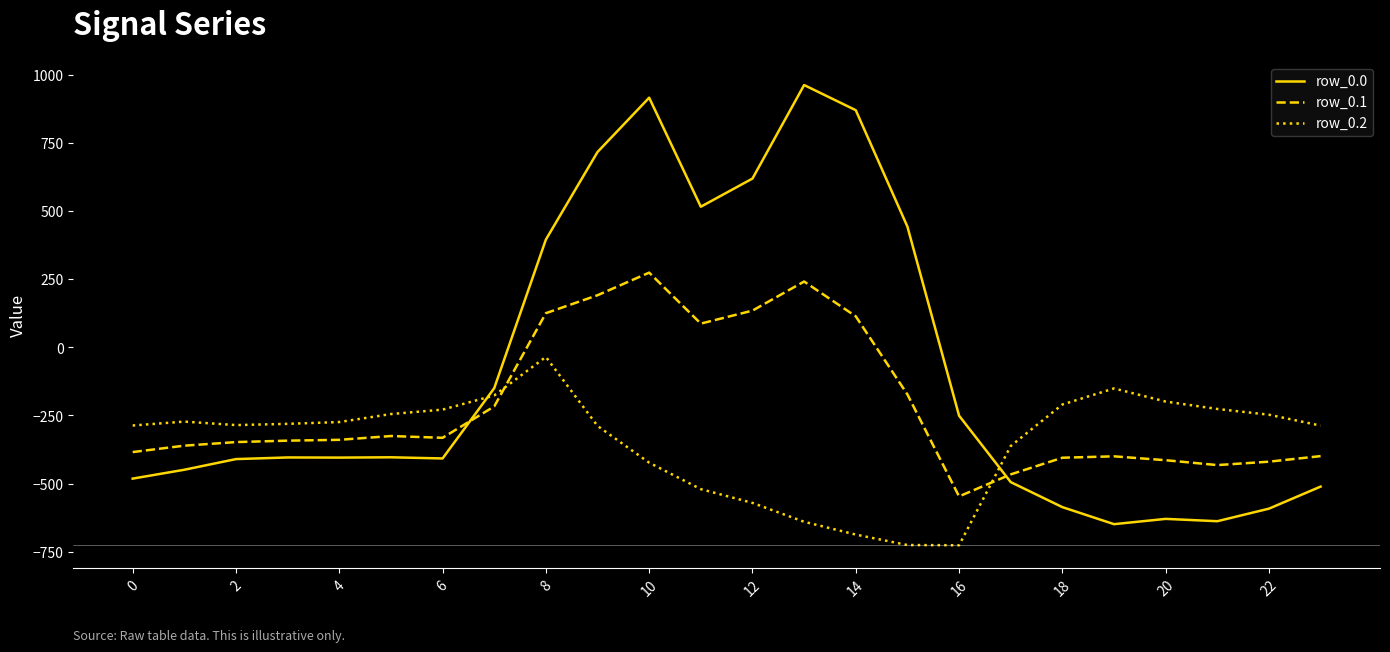

What is the difference between the maximum and minimum values in the row_0.0 series?

1611.9